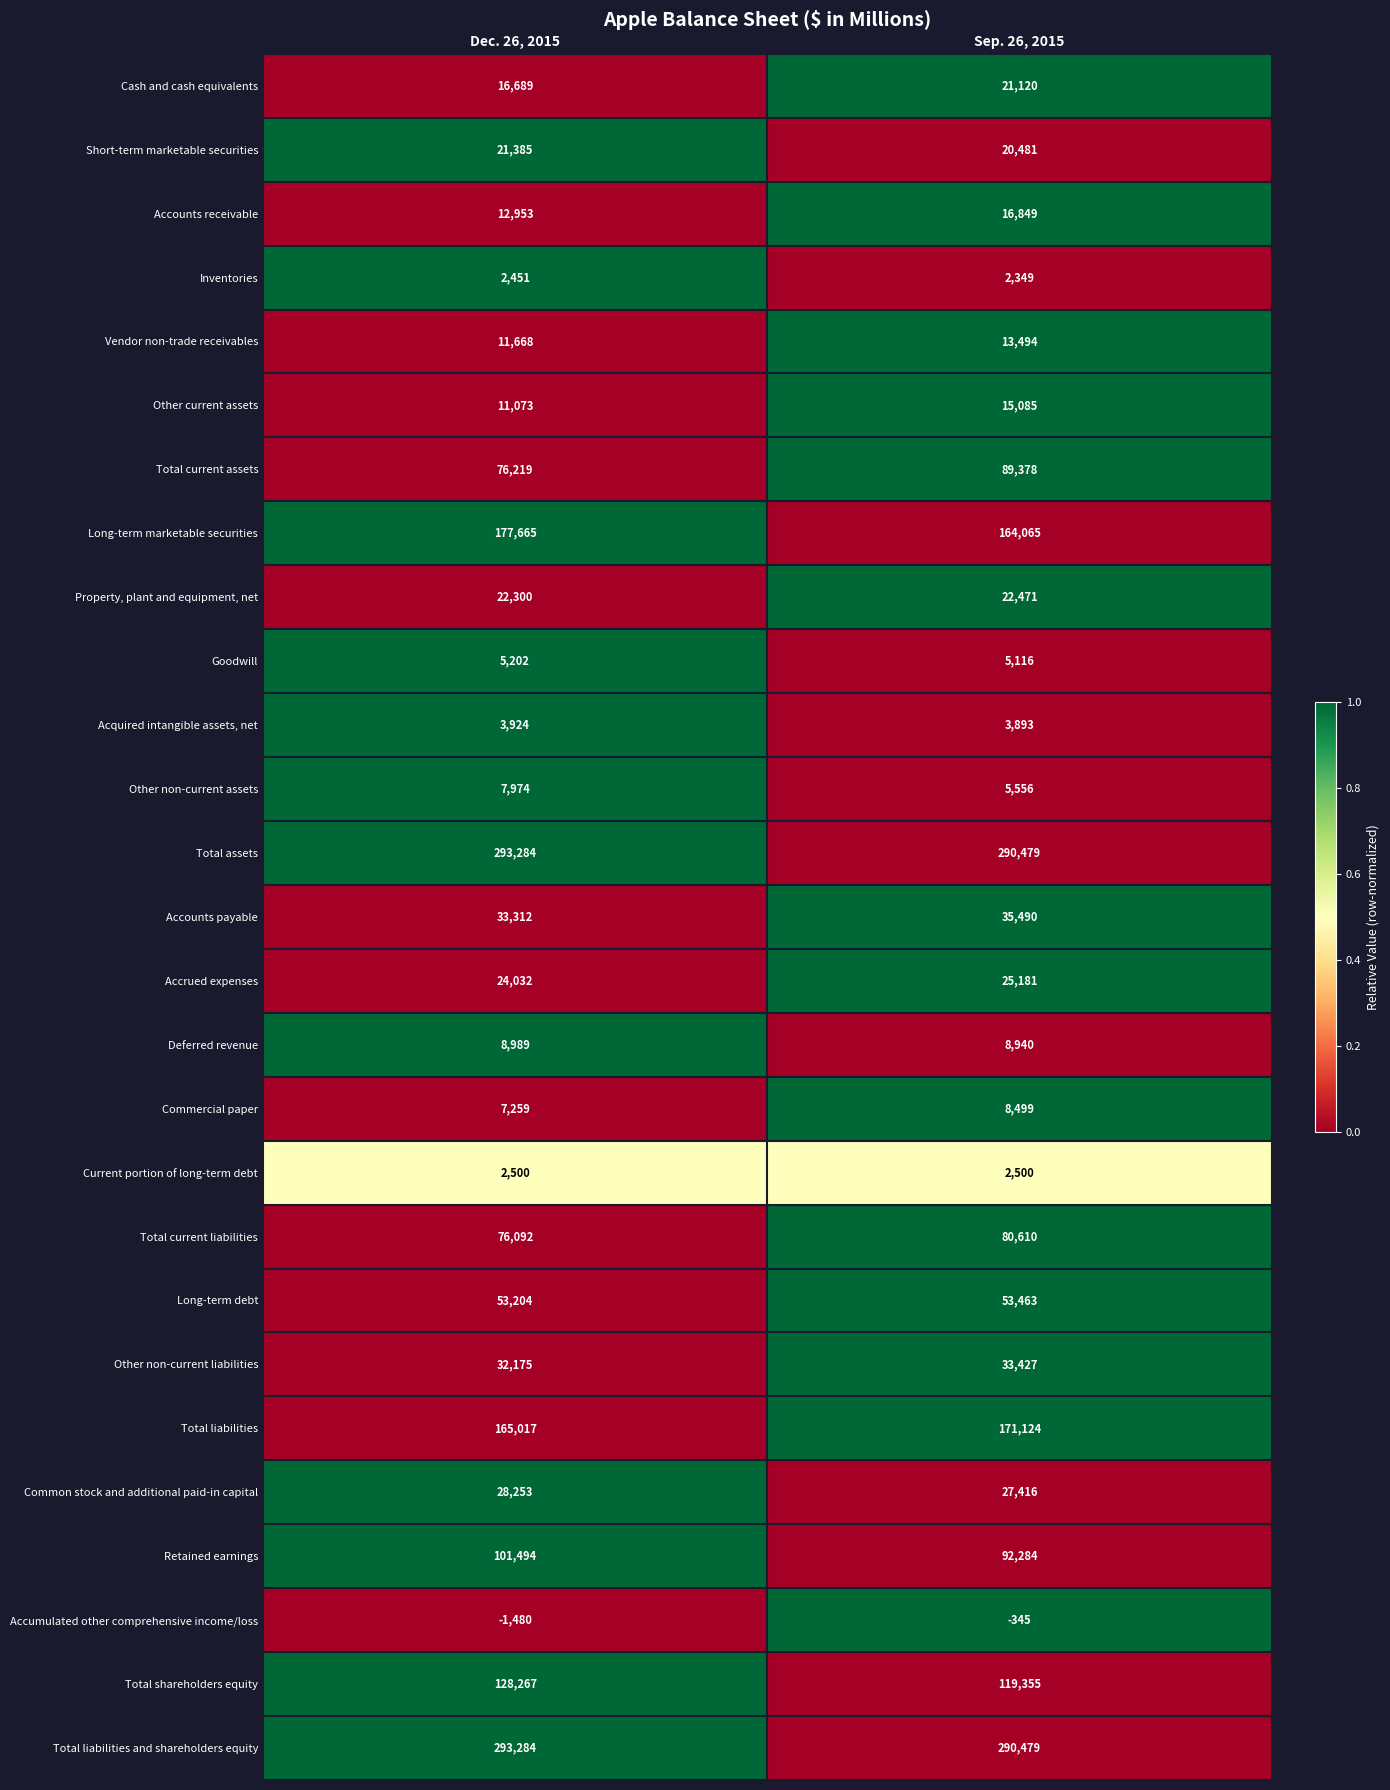

What is the total value across all series at Sep. 26, 2015?

1618759